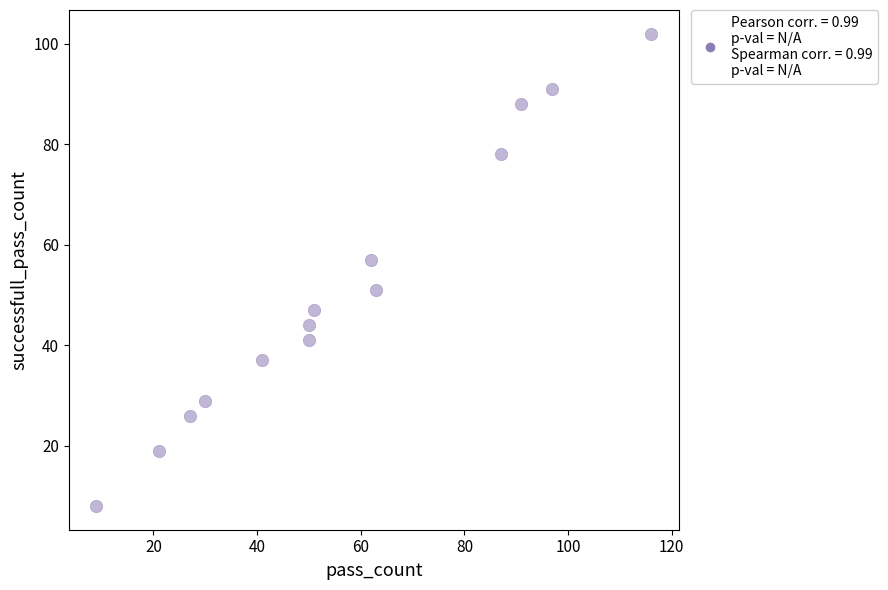

What is the range of X values (max minus min)?

107